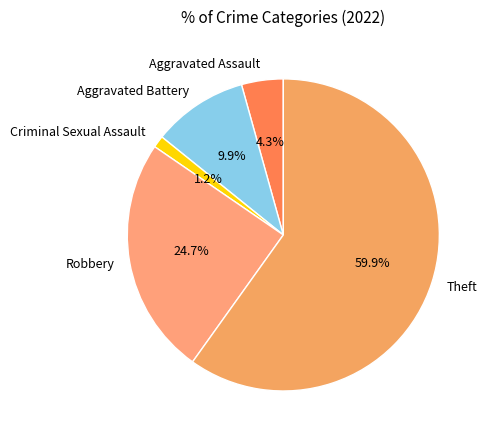

Which slice is the largest?

Theft